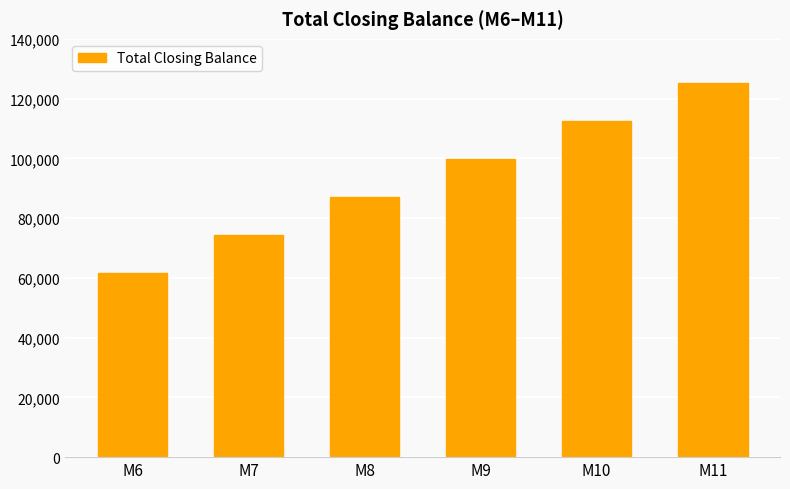

How many values are below 99684?

3